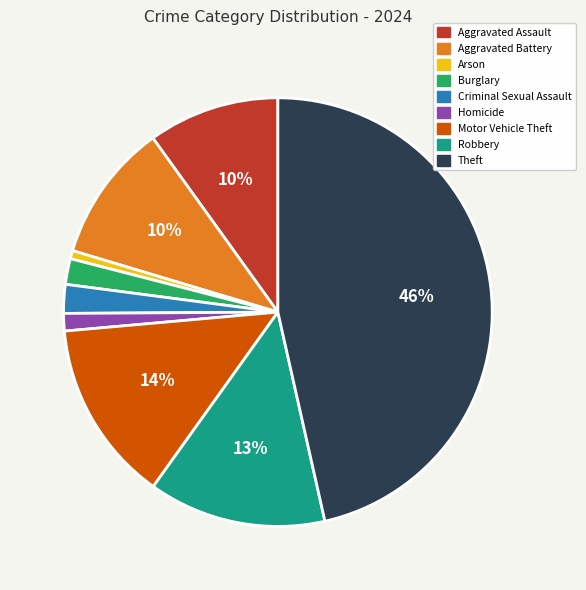

Which has a higher value, Robbery or Burglary?

Robbery